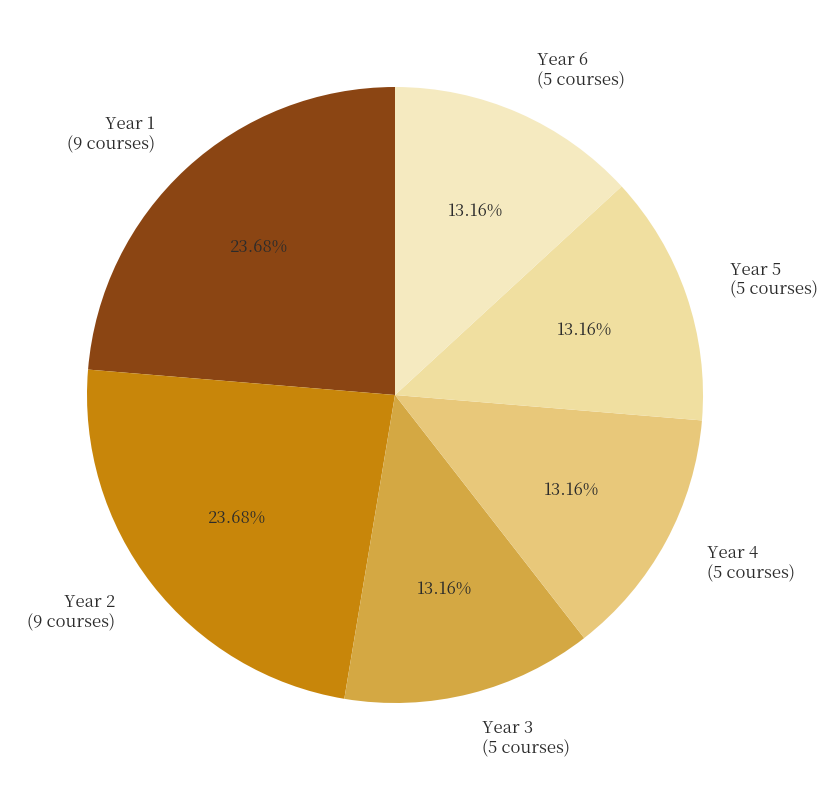

Is the sum of Year 4 (5 courses) and Year 6 (5 courses) greater than half?

No